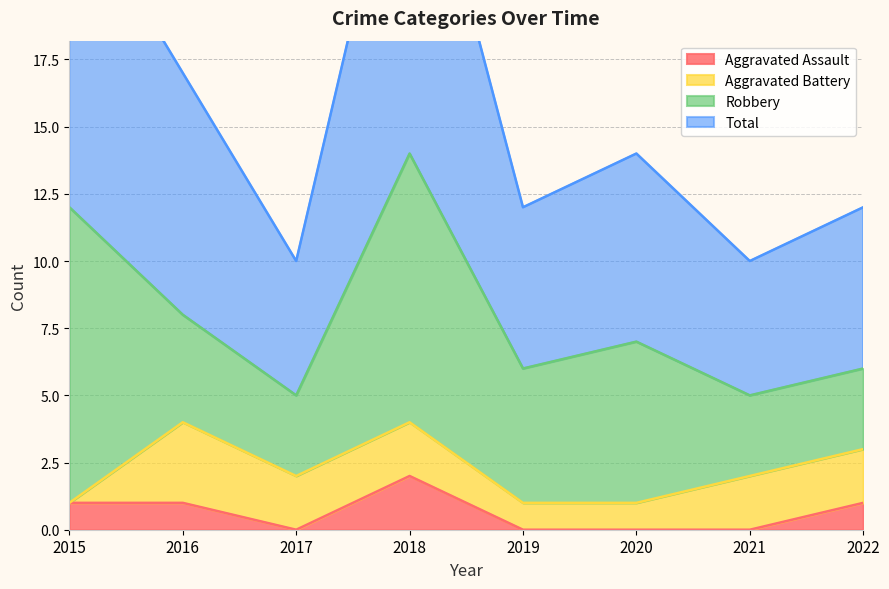

Between 2021 and 2022, which series saw the biggest shift?

Total